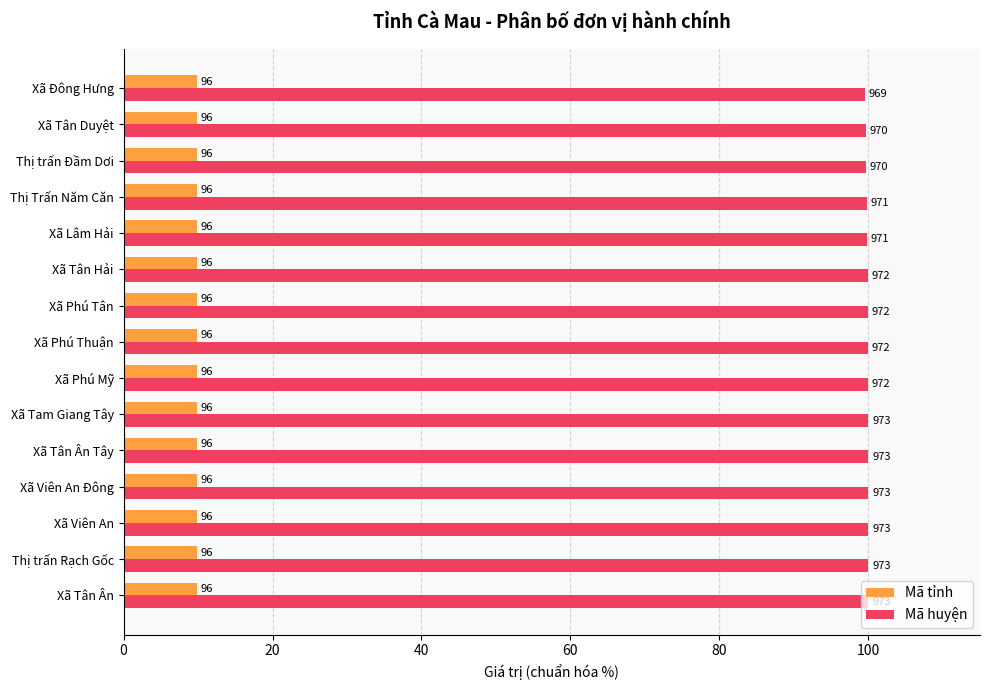

What are all the series names shown in the legend?

Mã tỉnh, Mã huyện